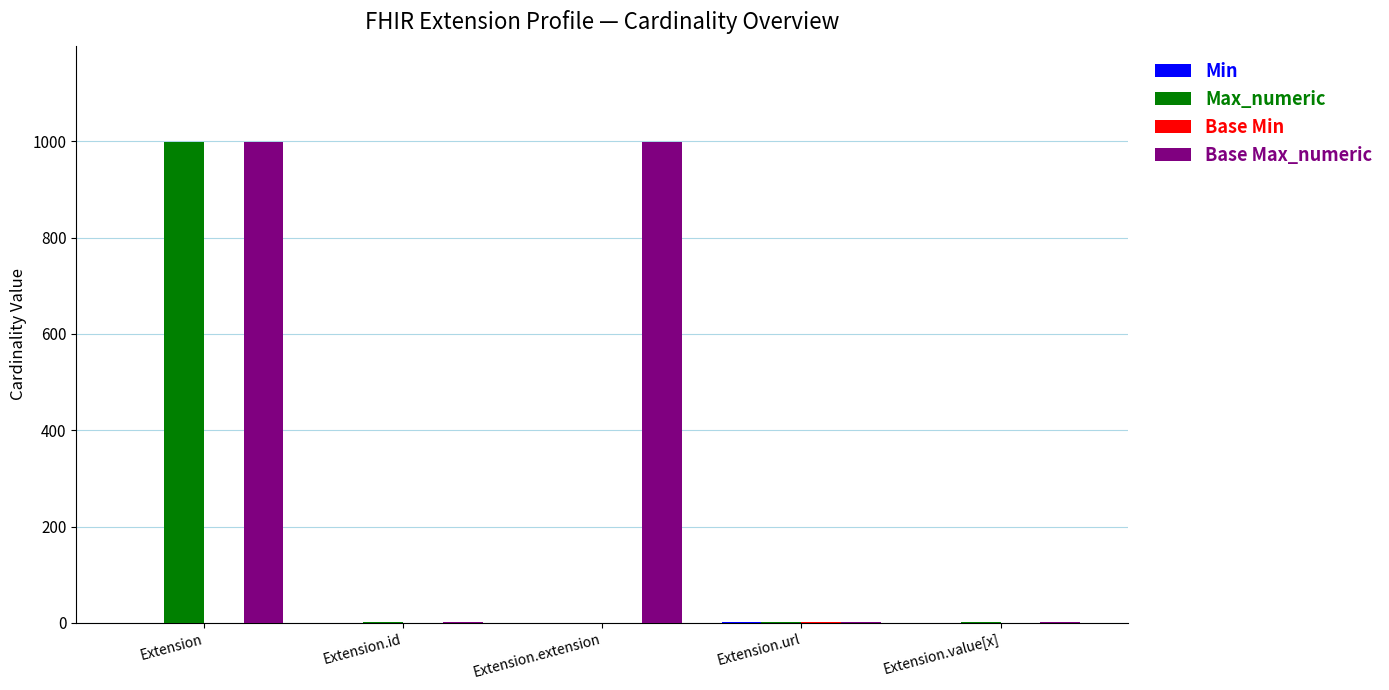

What is the average value of the Max_numeric series?

200